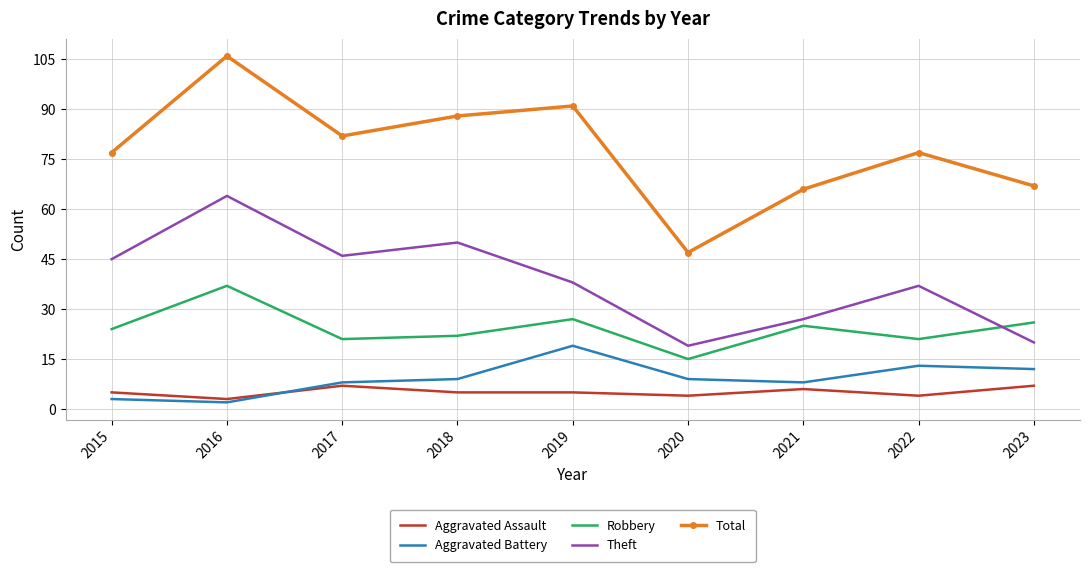

At which label is Theft closest to 41?

2019